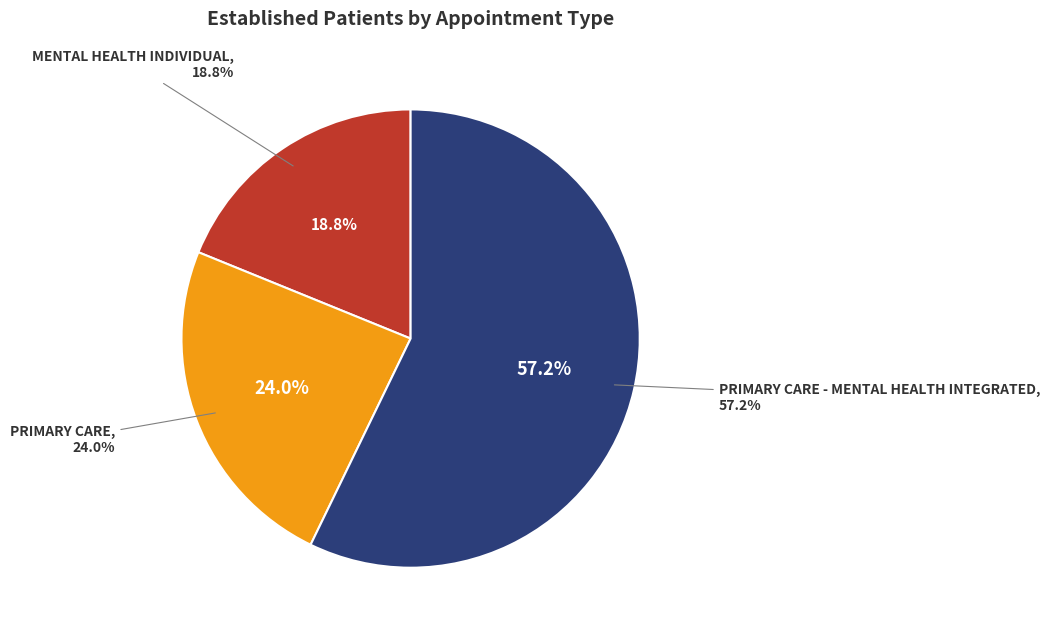

What percentage is the PRIMARY CARE slice, to the nearest percent?

24%